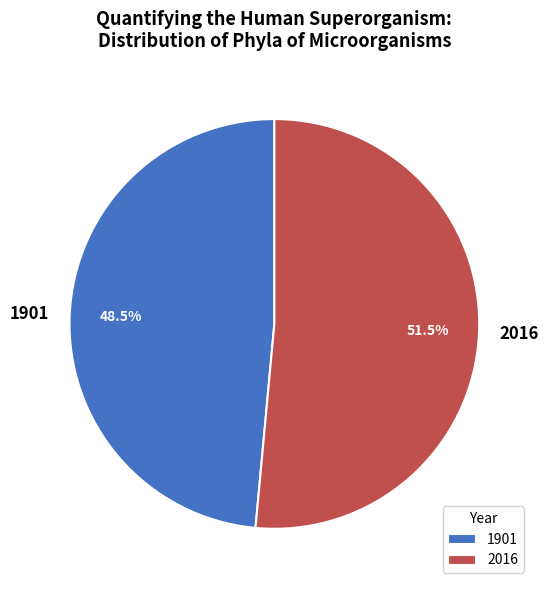

Between 2016 and 1901, which is larger?

2016